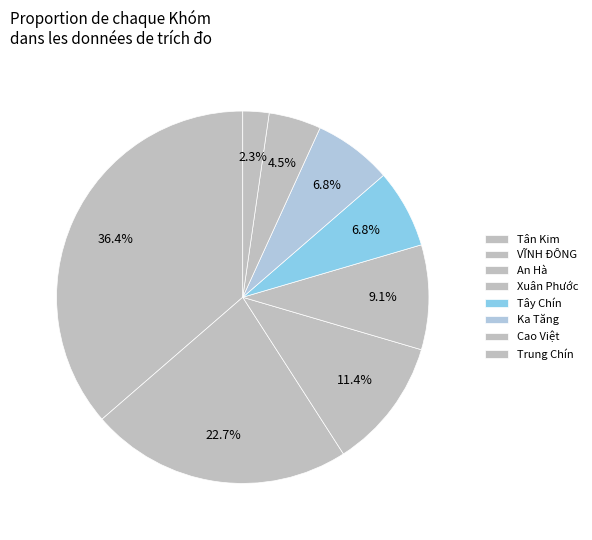

Is it true that Cao Việt is 5% of the pie?

True